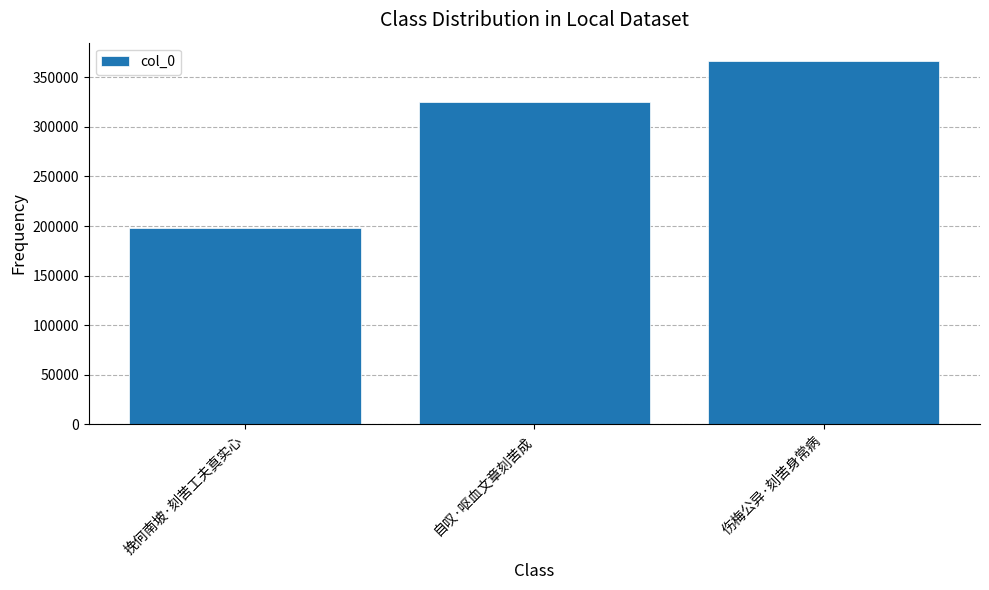

Reading left to right, transcribe all the data shown in this chart.

197634	325138	366472